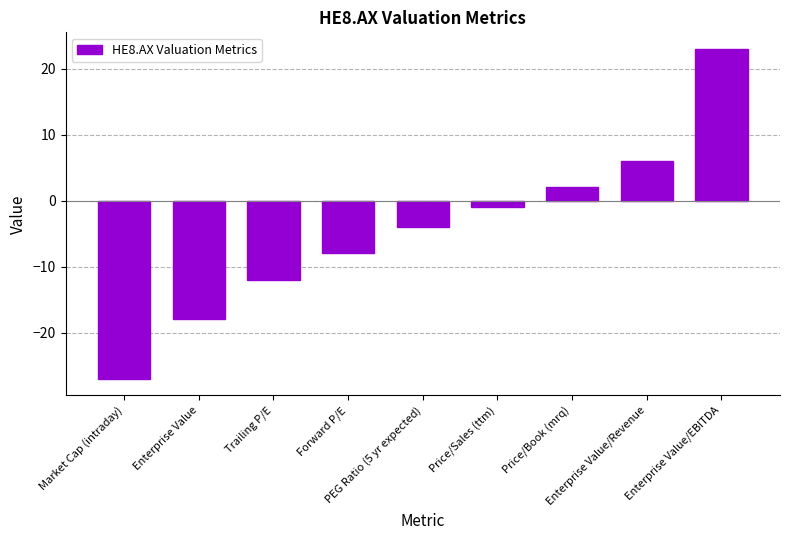

True or false: the data shows -40 at Market Cap (intraday).

False